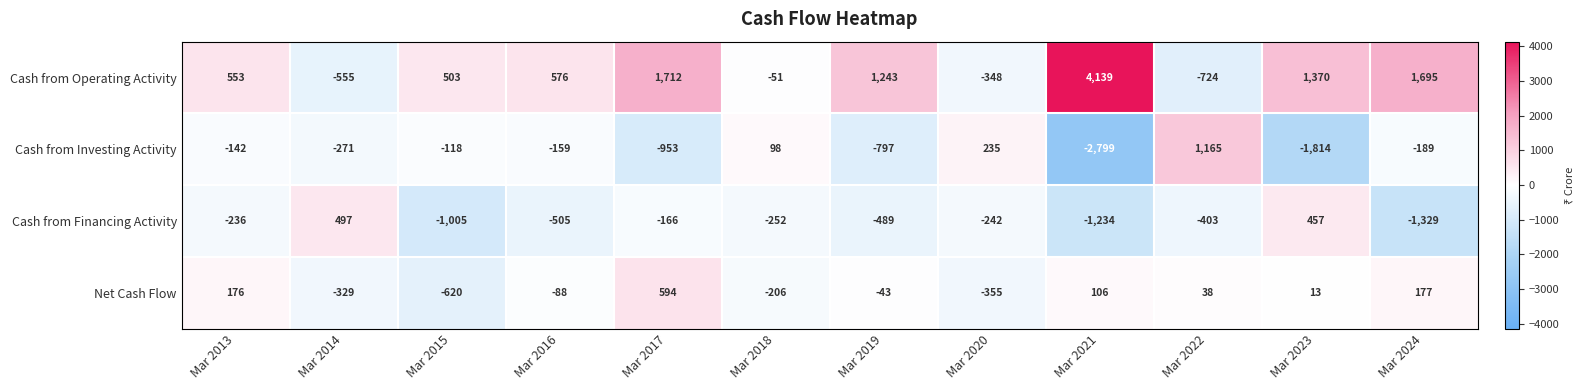

What is the average value of the Cash from Operating Activity series?

843